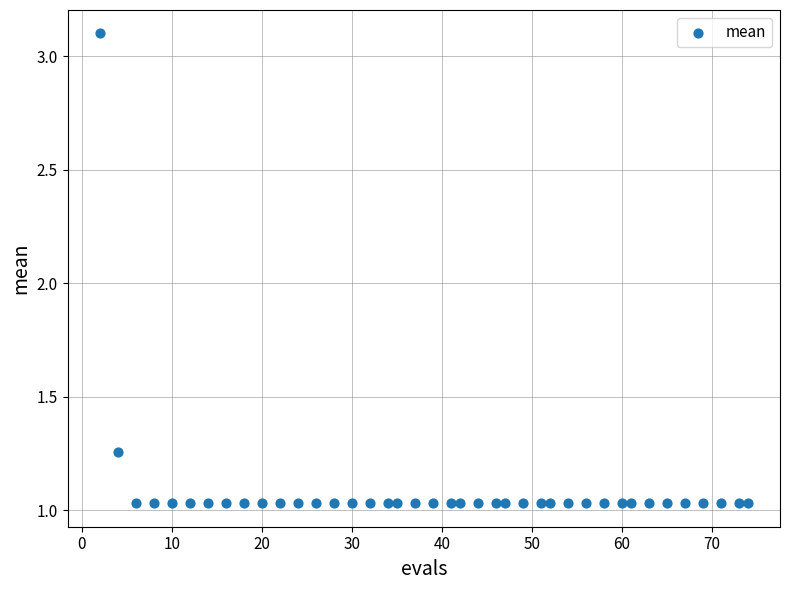

What is the range of X values (max minus min)?

72.0